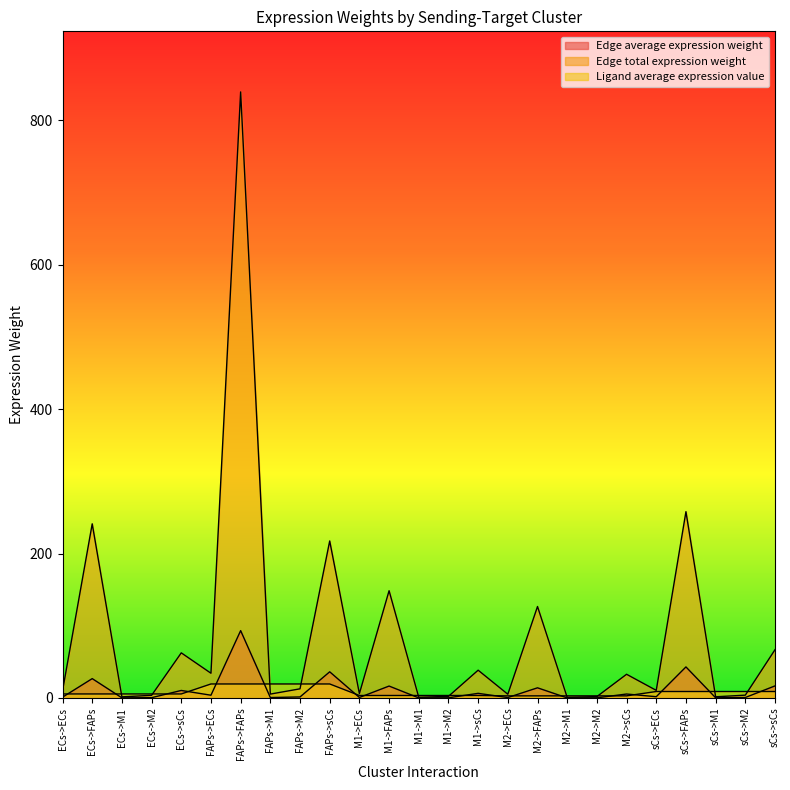

Reading right to left, transcribe all the data shown in this chart.

Edge average expression weight: sCs->sCs=16.7	sCs->M2=0.6	sCs->M1=0.3	sCs->FAPs=43.0	sCs->ECs=1.8	M2->sCs=5.5	M2->M2=0.2	M2->M1=0.1	M2->FAPs=14.1	M2->ECs=0.6	M1->sCs=6.4	M1->M2=0.2	M1->M1=0.1	M1->FAPs=16.5	M1->ECs=0.7	FAPs->sCs=36.2	FAPs->M2=1.4	FAPs->M1=0.6	FAPs->FAPs=93.3	FAPs->ECs=3.8	ECs->sCs=10.4	ECs->M2=0.4	ECs->M1=0.2	ECs->FAPs=26.8	ECs->ECs=1.1
Edge total expression weight: sCs->sCs=66.8	sCs->M2=3.9	sCs->M1=1.7	sCs->FAPs=258.0	sCs->ECs=10.5	M2->sCs=32.8	M2->M2=1.9	M2->M1=0.8	M2->FAPs=126.7	M2->ECs=5.2	M1->sCs=38.5	M1->M2=2.2	M1->M1=1.0	M1->FAPs=148.5	M1->ECs=6.1	FAPs->sCs=217.4	FAPs->M2=12.7	FAPs->M1=5.4	FAPs->FAPs=839.3	FAPs->ECs=34.3	ECs->sCs=62.5	ECs->M2=3.6	ECs->M1=1.5	ECs->FAPs=241.2	ECs->ECs=9.8
Ligand average expression value: sCs->sCs=8.9	sCs->M2=8.9	sCs->M1=8.9	sCs->FAPs=8.9	sCs->ECs=8.9	M2->sCs=2.9	M2->M2=2.9	M2->M1=2.9	M2->FAPs=2.9	M2->ECs=2.9	M1->sCs=3.4	M1->M2=3.4	M1->M1=3.4	M1->FAPs=3.4	M1->ECs=3.4	FAPs->sCs=19.4	FAPs->M2=19.4	FAPs->M1=19.4	FAPs->FAPs=19.4	FAPs->ECs=19.4	ECs->sCs=5.6	ECs->M2=5.6	ECs->M1=5.6	ECs->FAPs=5.6	ECs->ECs=5.6